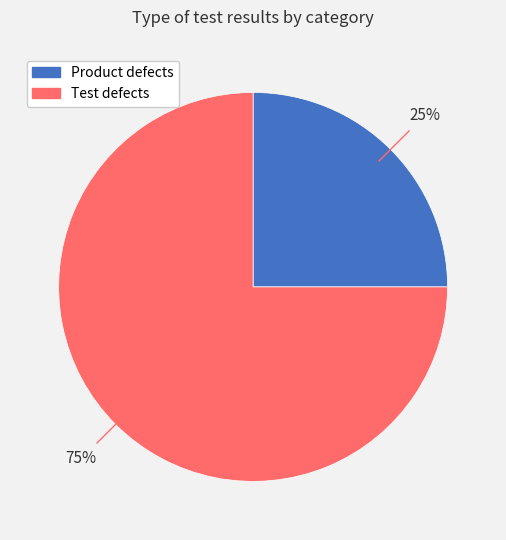

Do Product defects and Test defects together represent more than half of the pie?

Yes